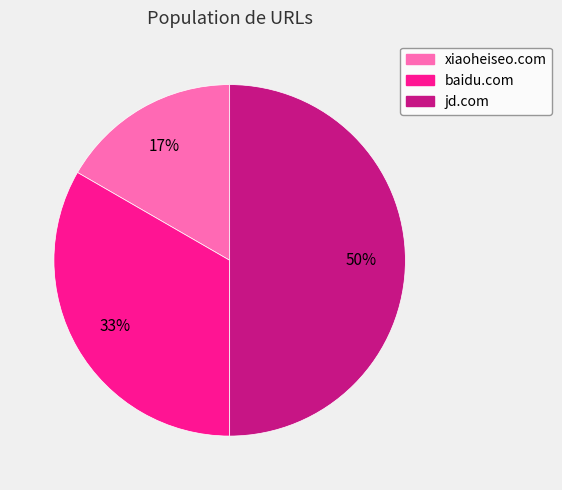

To the nearest percent, what is the difference between the largest and smallest slice percentages?

33%